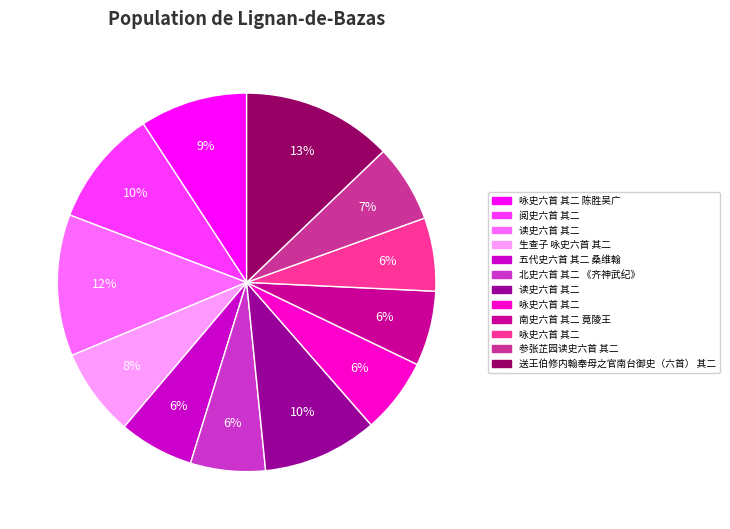

How many segments does this pie chart have?

12